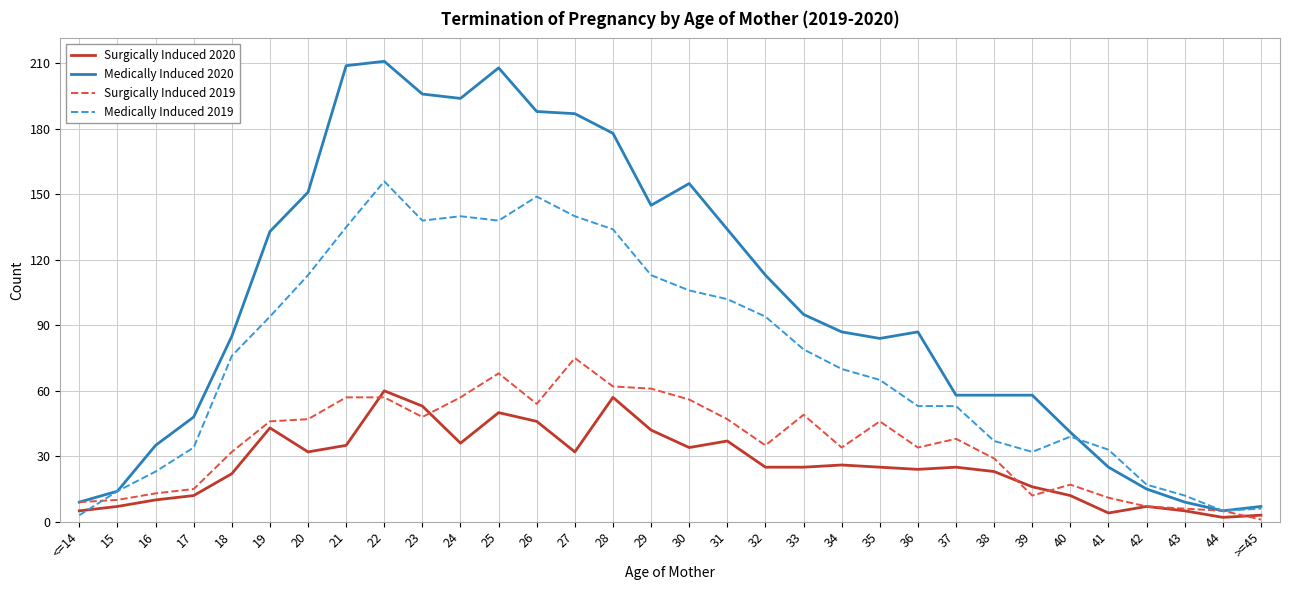

At which category does the chart reach its peak across all series?

22